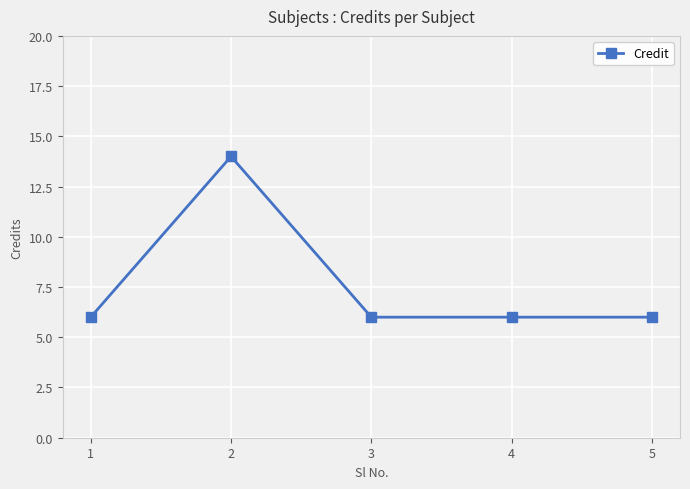

What is the smallest value displayed?

6